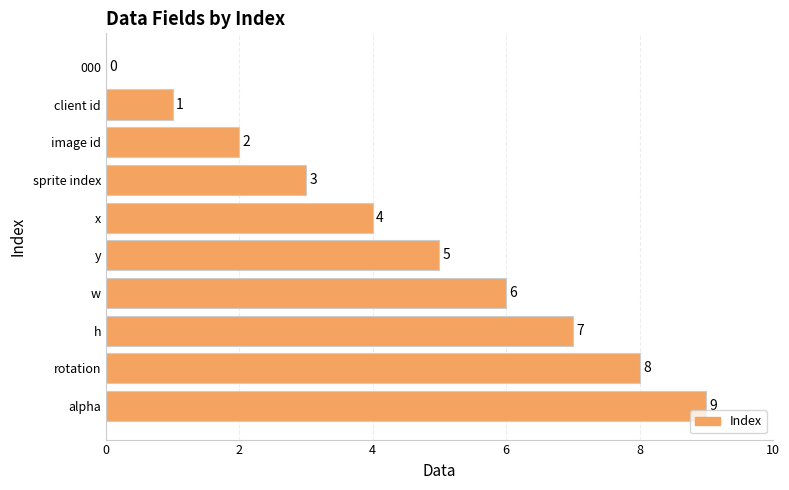

Between rotation and 000, which is larger?

rotation